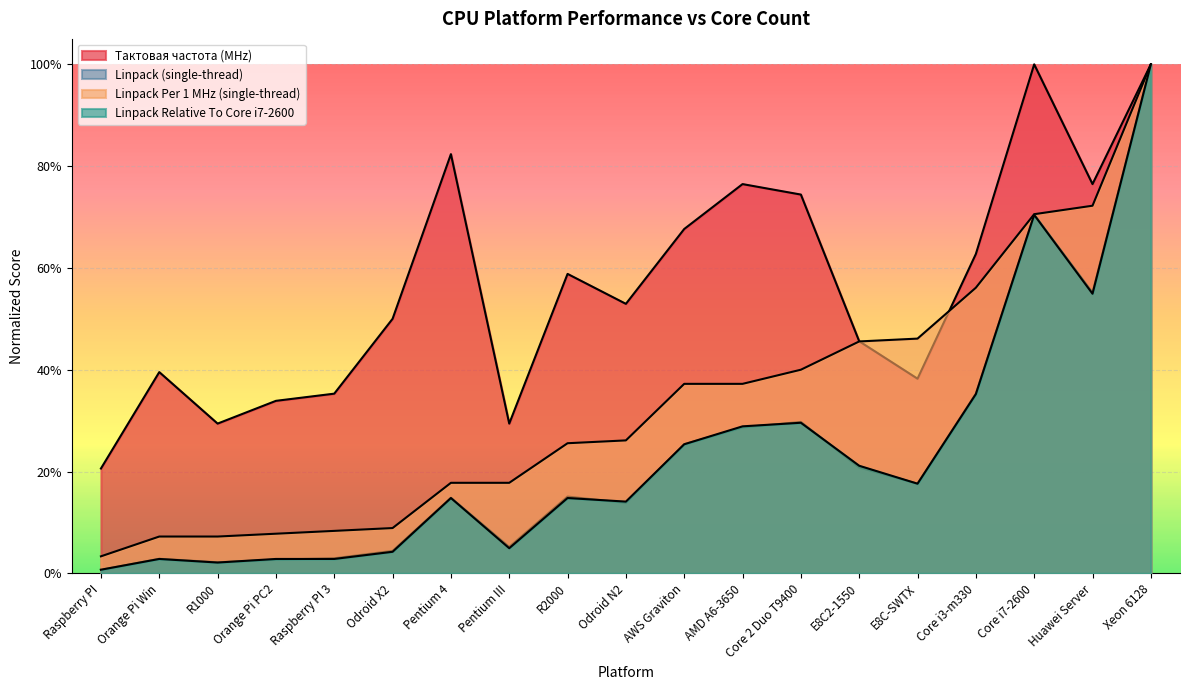

Reading left to right, list all the values displayed in this chart.

Тактовая частота (MHz): 0.2	0.4	0.3	0.3	0.4	0.5	0.8	0.3	0.6	0.5	0.7	0.8	0.7	0.5	0.4	0.6	1.0	0.8	1.0
Linpack (single-thread): 0.0	0.0	0.0	0.0	0.0	0.0	0.1	0.1	0.2	0.1	0.3	0.3	0.3	0.2	0.2	0.4	0.7	0.6	1.0
Linpack Per 1 MHz (single-thread): 0.0	0.1	0.1	0.1	0.1	0.1	0.2	0.2	0.3	0.3	0.4	0.4	0.4	0.5	0.5	0.6	0.7	0.7	1.0
Linpack Relative To Core i7-2600: 0.0	0.0	0.0	0.0	0.0	0.0	0.1	0.0	0.1	0.1	0.3	0.3	0.3	0.2	0.2	0.4	0.7	0.5	1.0